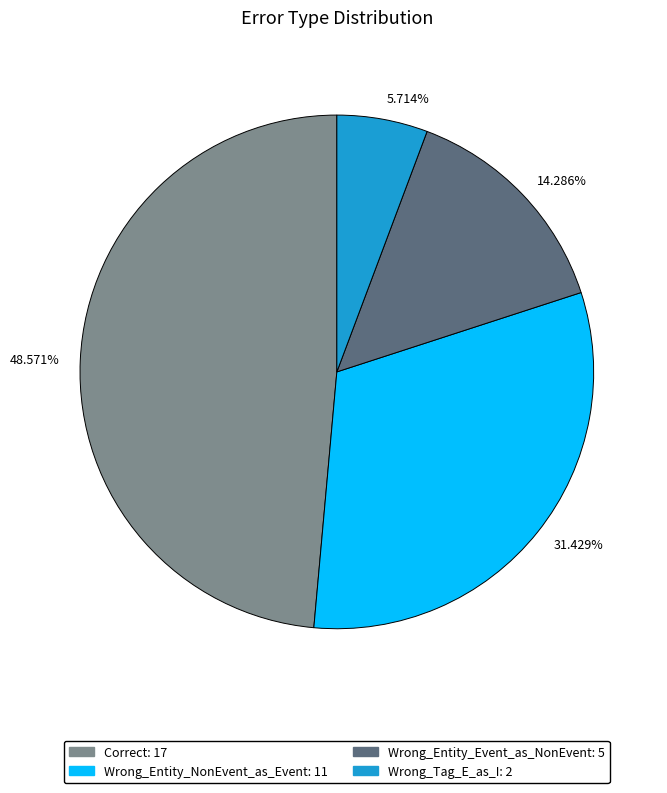

Is there any slice that represents more than half of the pie?

No